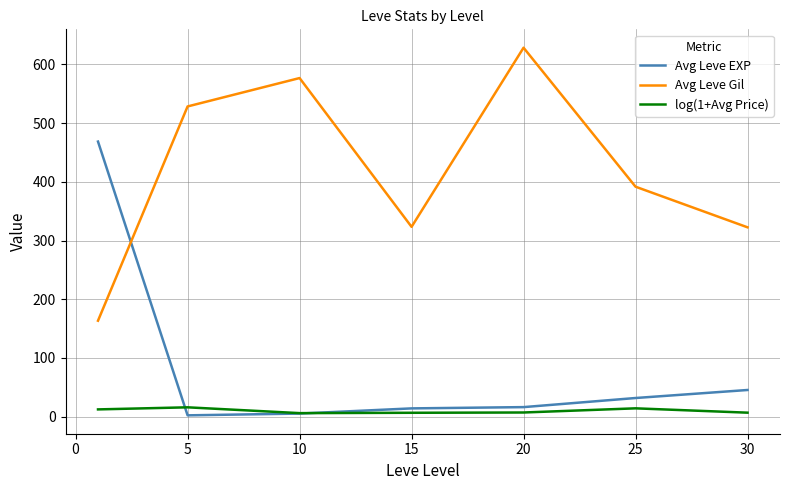

List the series in order of their overall mean, lowest first.

log(1+Avg Price), Avg Leve EXP, Avg Leve Gil